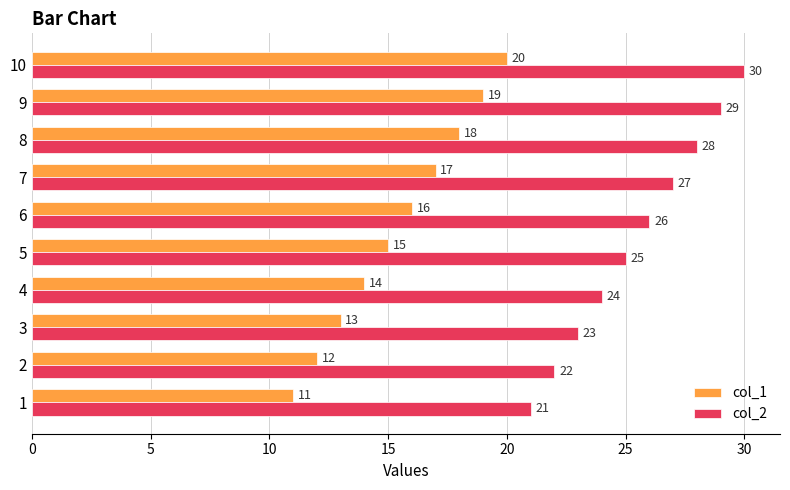

The value of col_2 at 6 is 26. True or false?

True